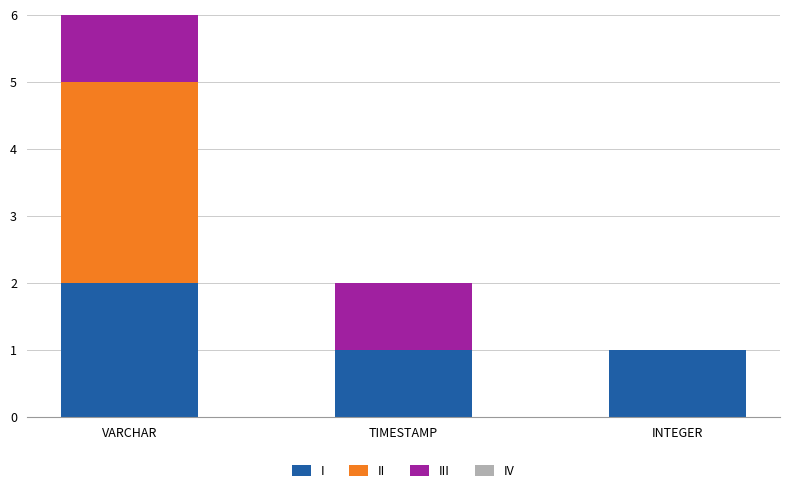

What is the sum of the I values at INTEGER and VARCHAR?

3